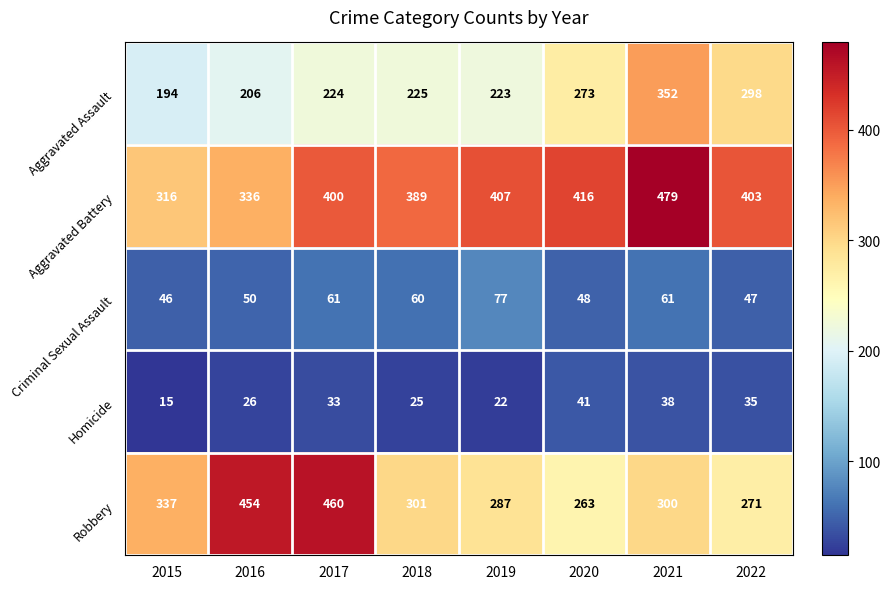

What is the average value of the Homicide series?

29